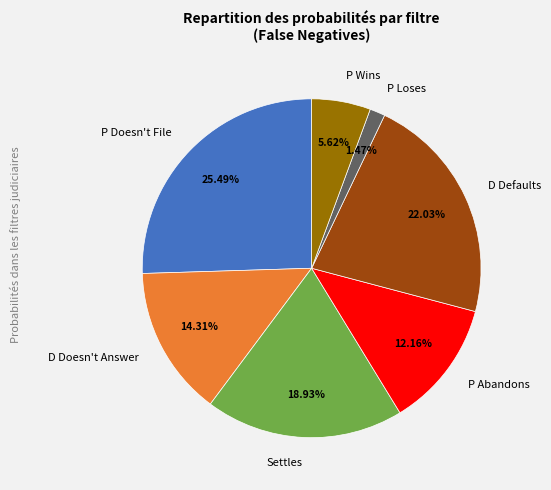

What is the smallest slice in the pie chart?

P Loses